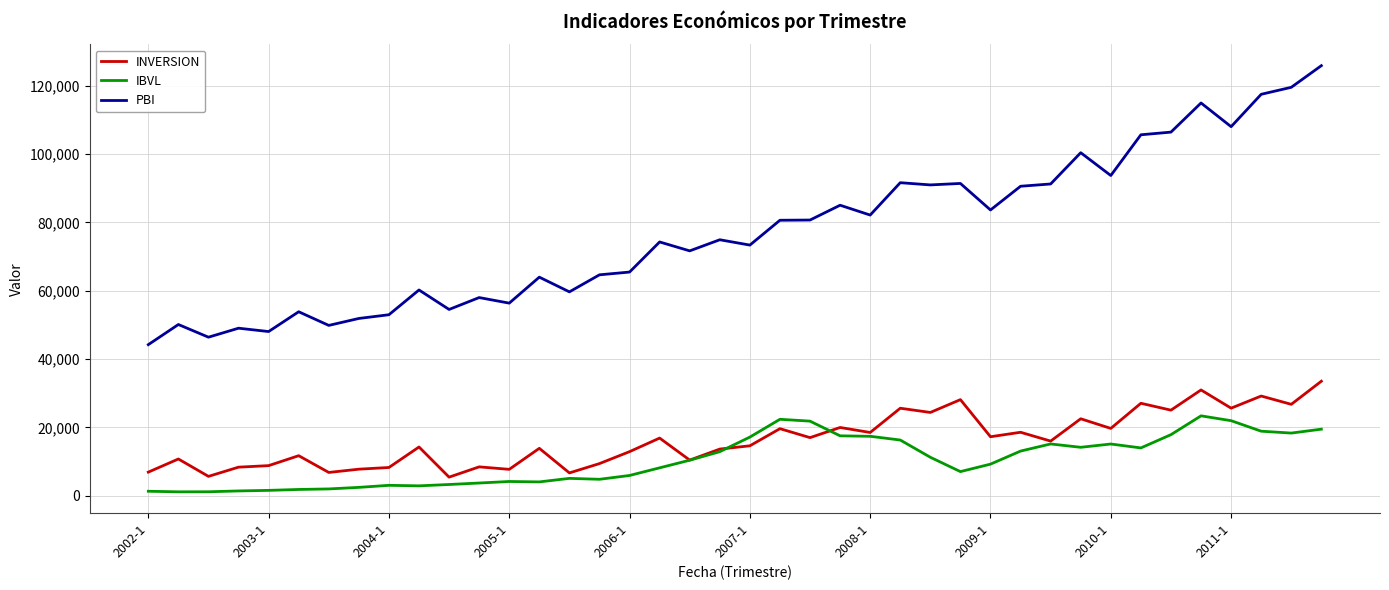

Which series has the largest total across all categories?

PBI